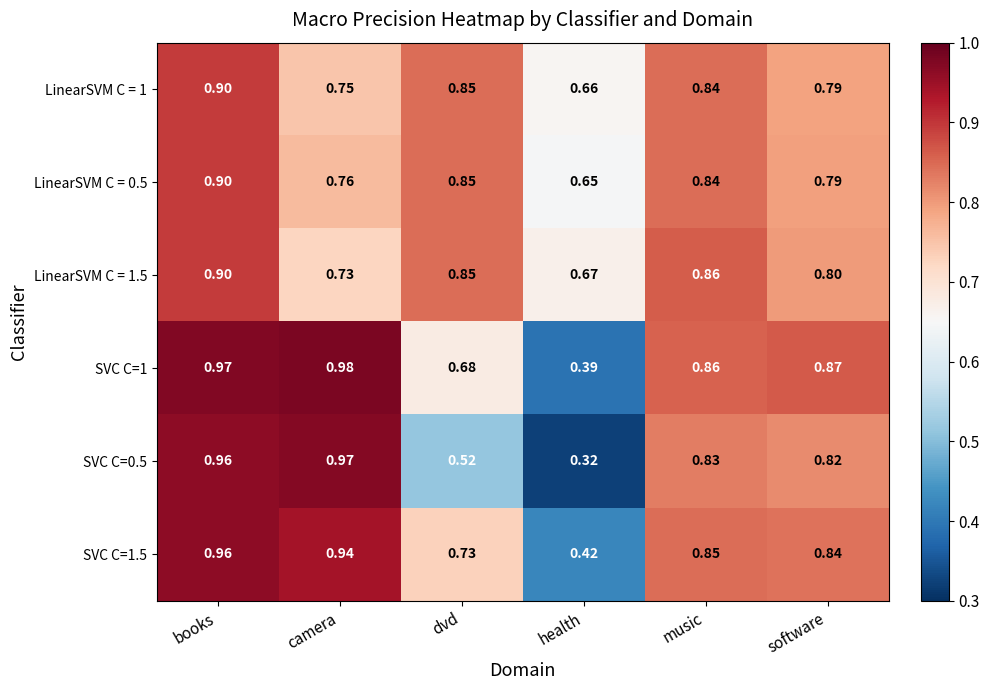

At which label does SVC C=1.5 reach its peak?

books